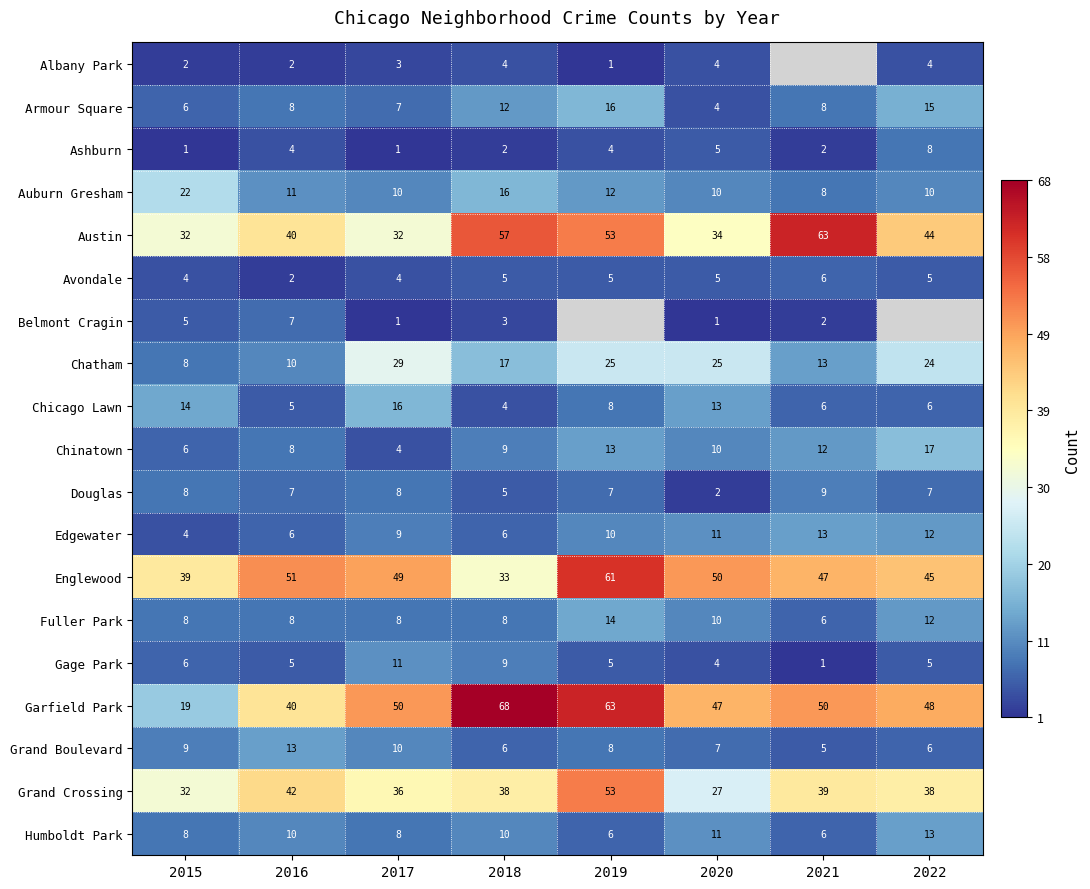

Between 2017 and 2018, which series saw the biggest shift?

Austin